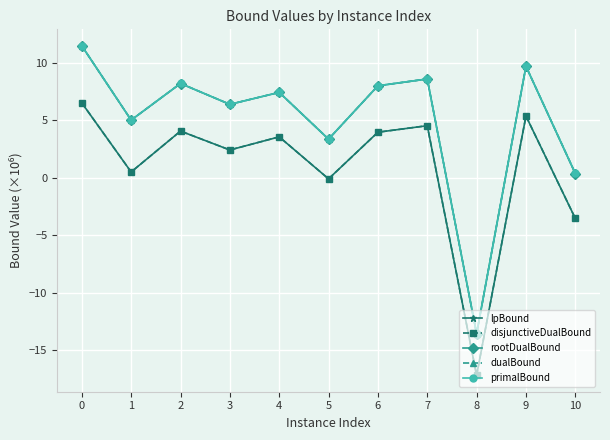

True or false: dualBound and lpBound intersect in this chart.

False